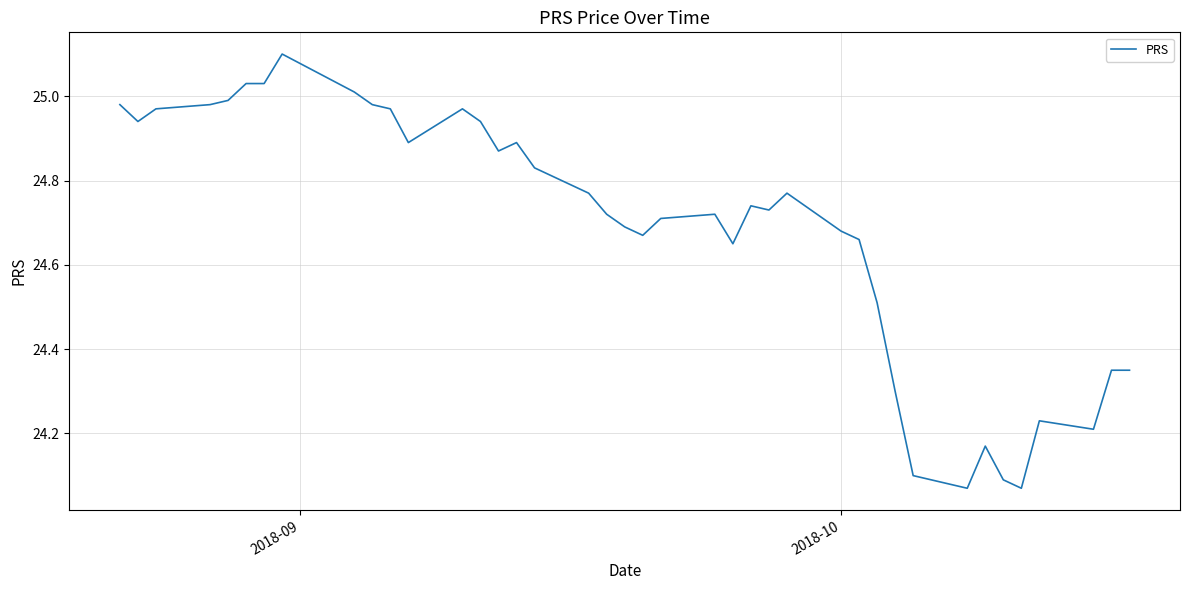

What is the maximum value shown in the chart?

25.1